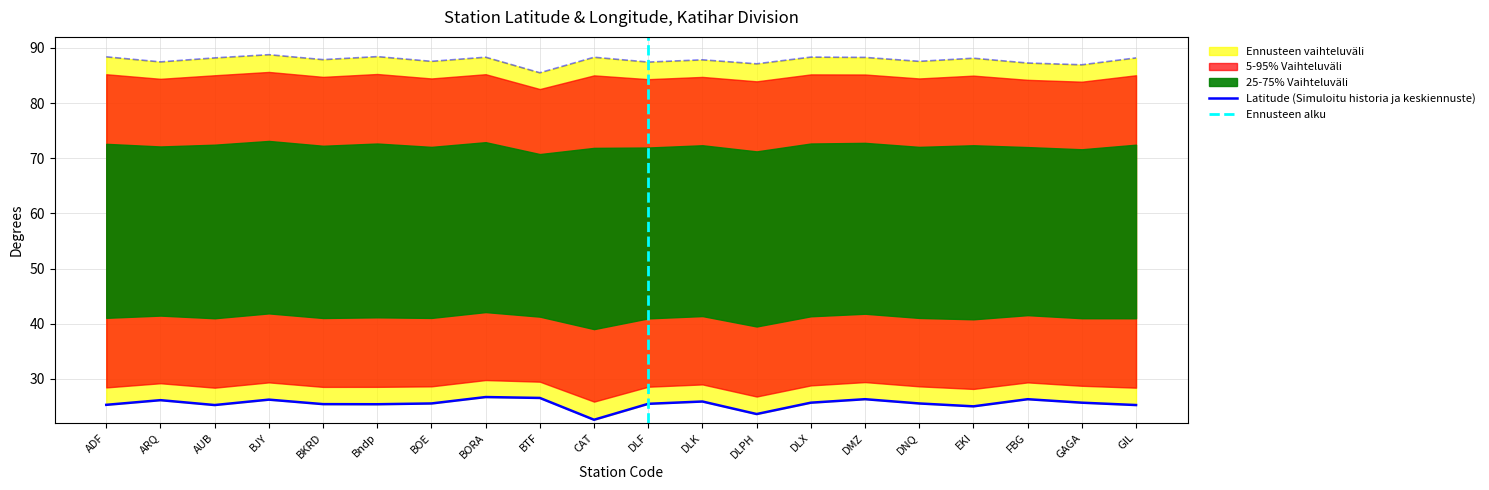

At how many categories does at least one series exceed 60?

20